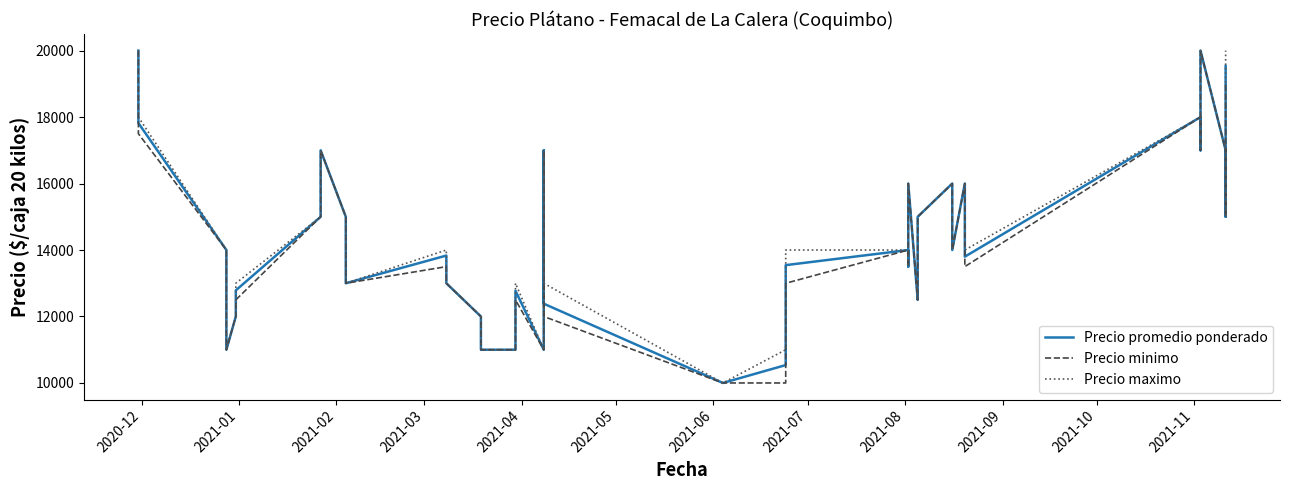

True or false: Precio promedio ponderado has a value of 5374 at 27.

False